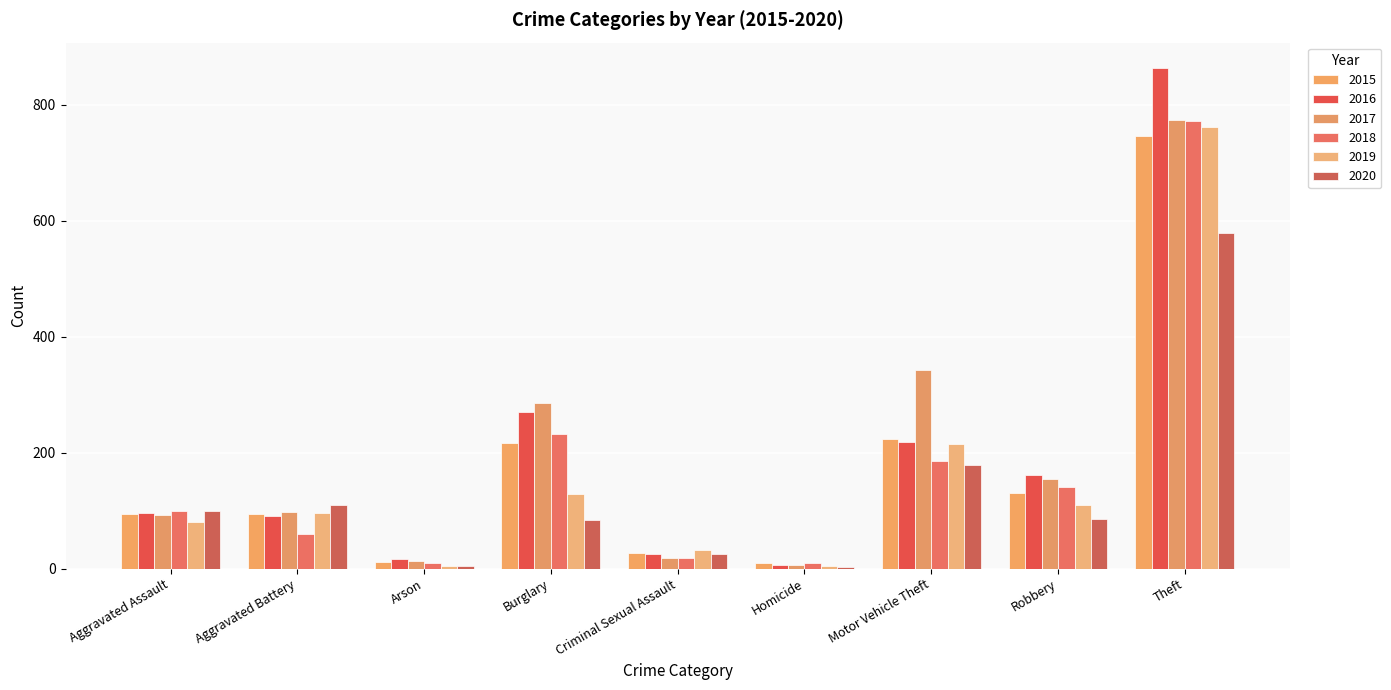

Are the bars grouped side by side (vs. stacked)?

Yes